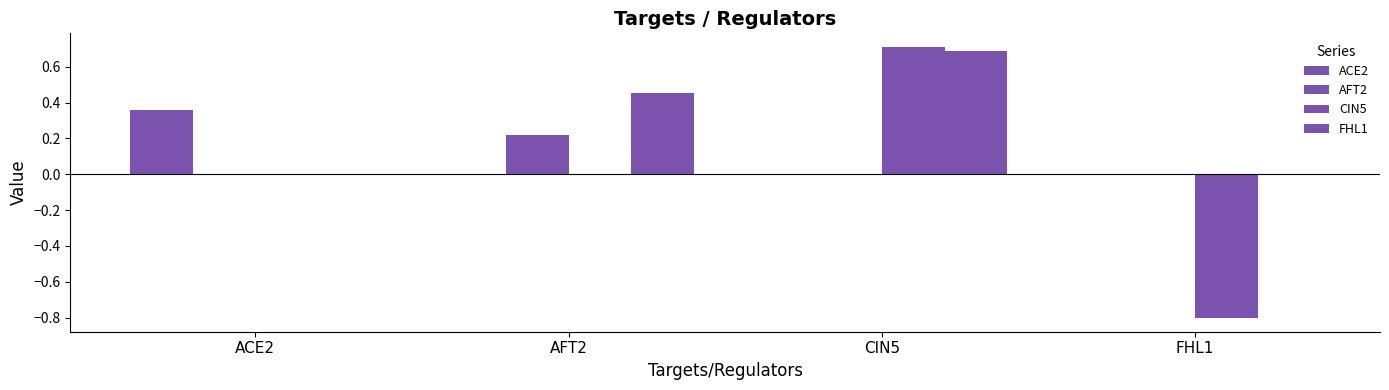

Count the number of data series in this chart.

4